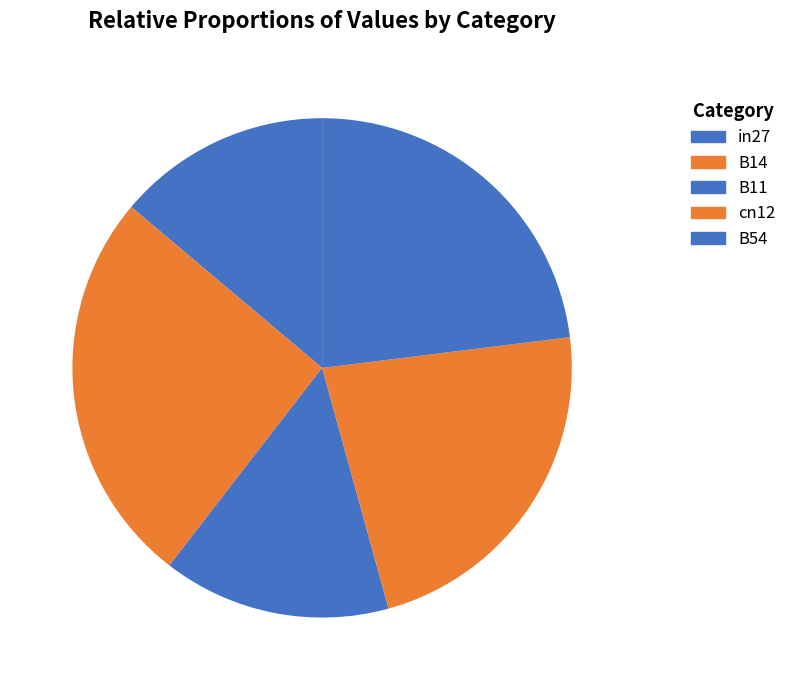

To the nearest percent, what percentage of the pie is cn12?

23%